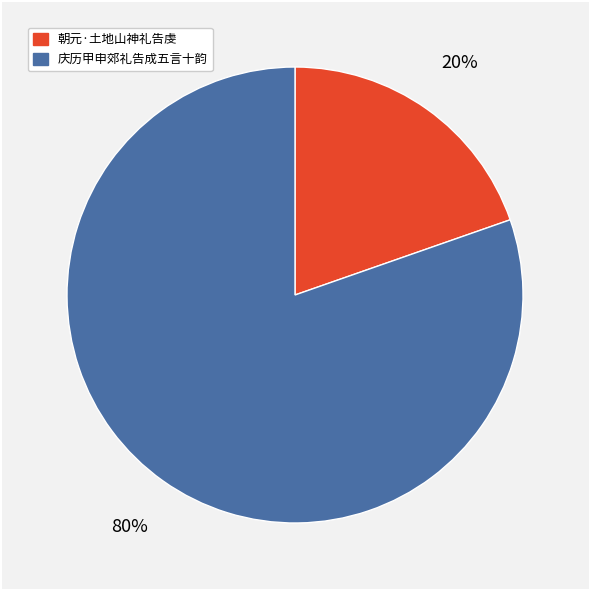

Which slice is the largest?

庆历甲申郊礼告成五言十韵